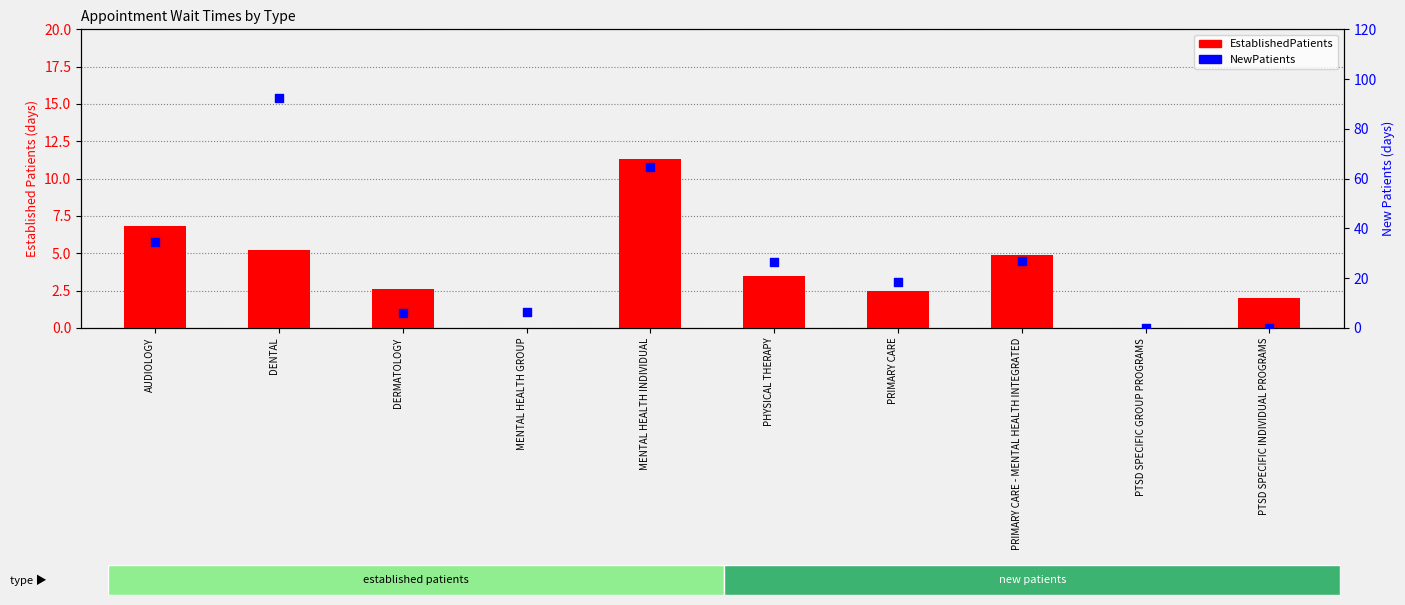

At how many categories does at least one series exceed 53?

2